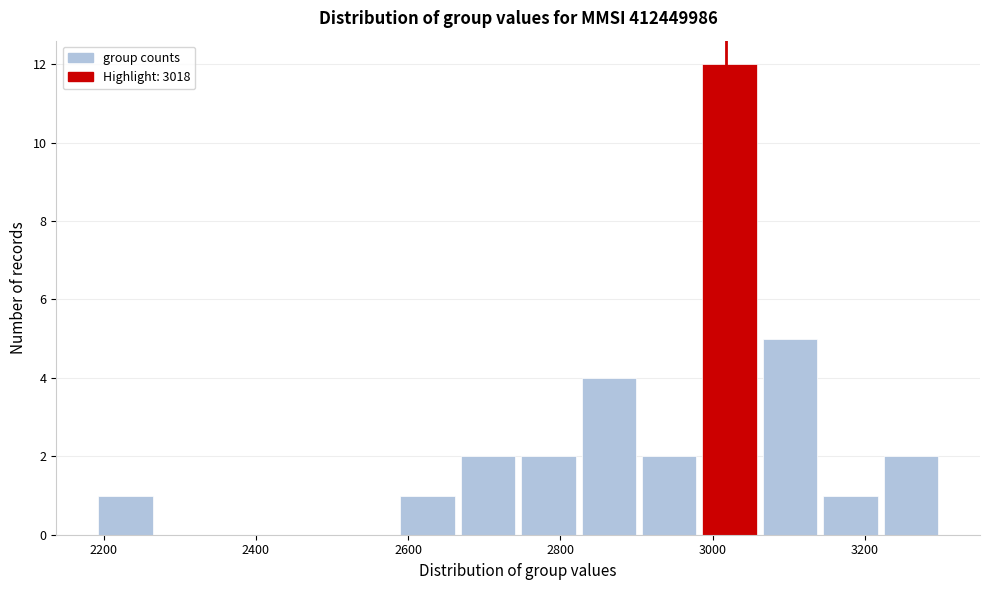

Around what value on the x-axis is the tallest bar? Give the approximate position of its centre, as read against the axis.

3020